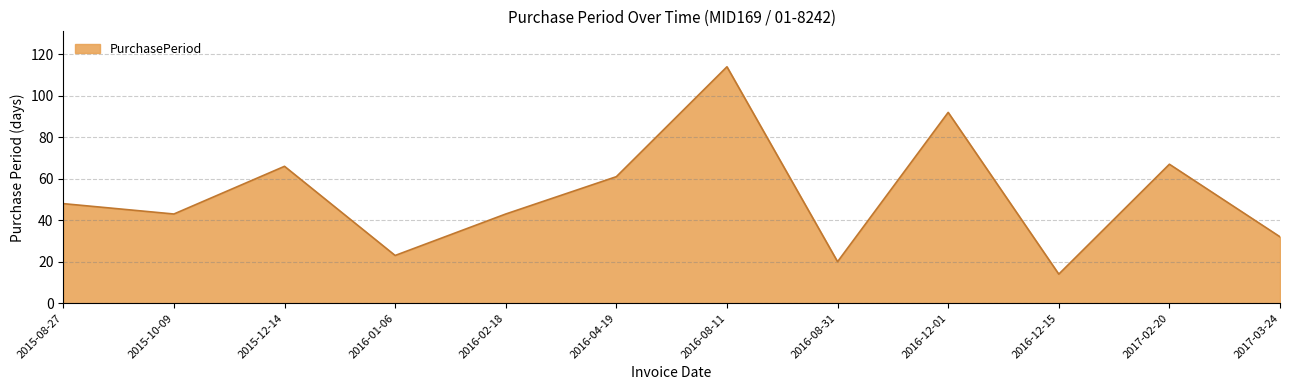

Reading left to right, list all the values displayed in this chart.

48	43	66	23	43	61	114	20	92	14	67	32